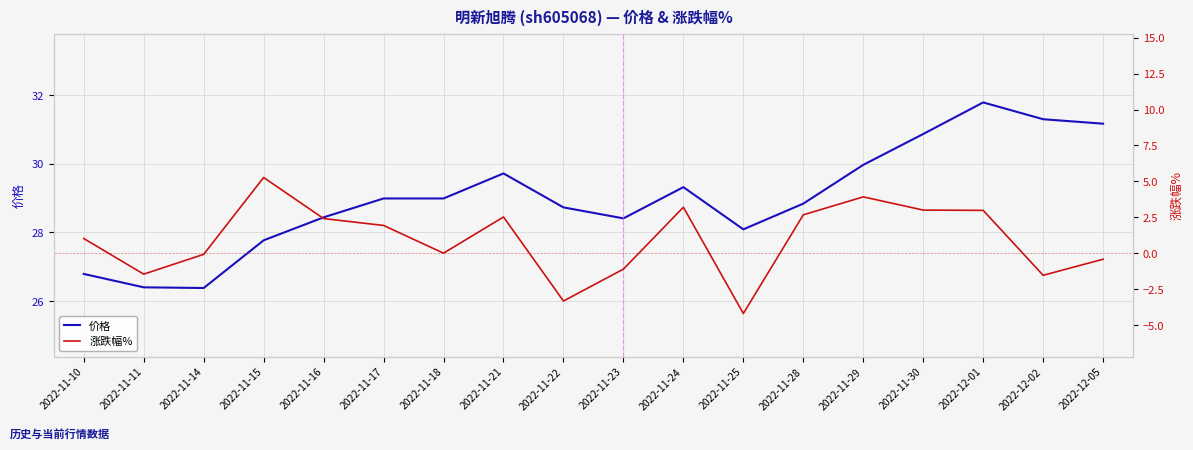

Which has a higher value, 2022-12-02 or 2022-11-15?

2022-12-02